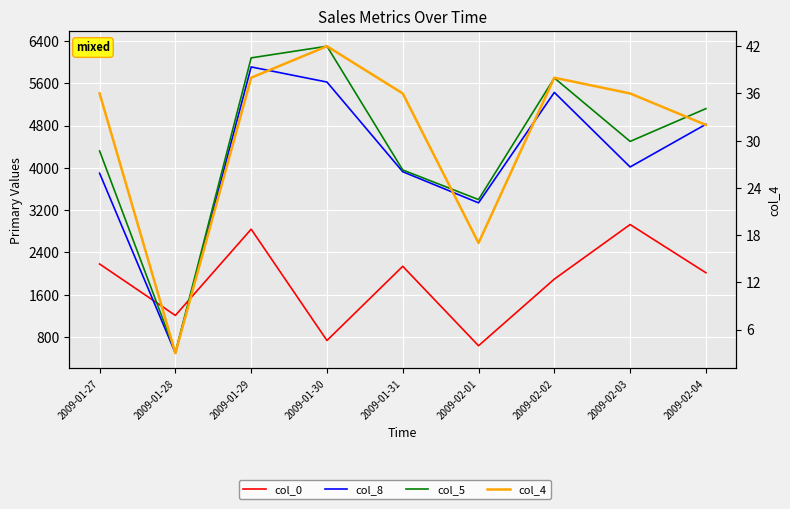

Read the col_5 value at 2009-02-03.

4500.0